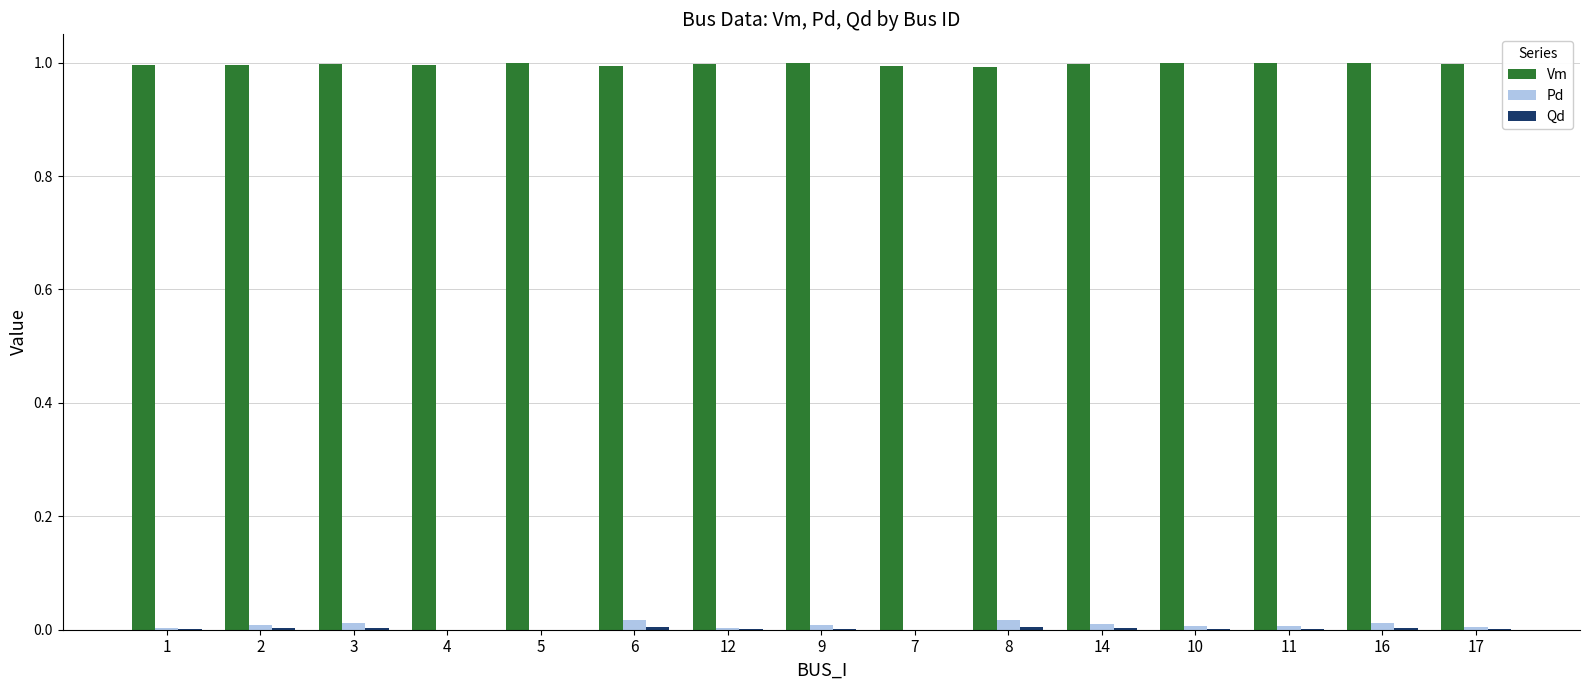

What is the greatest value displayed?

1.0